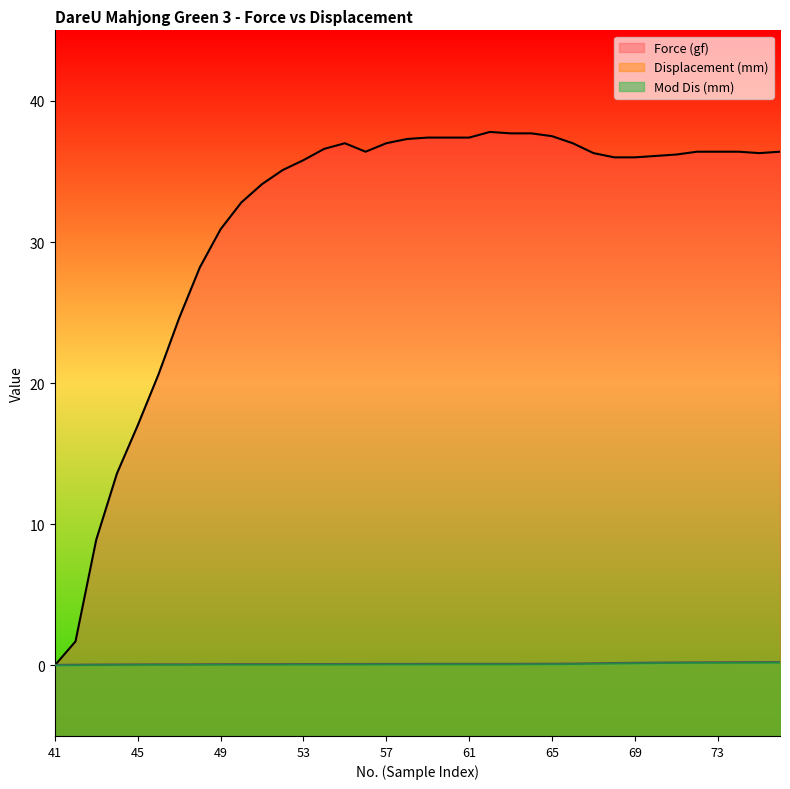

True or false: Displacement (mm) has more than 0 interior local peaks.

False